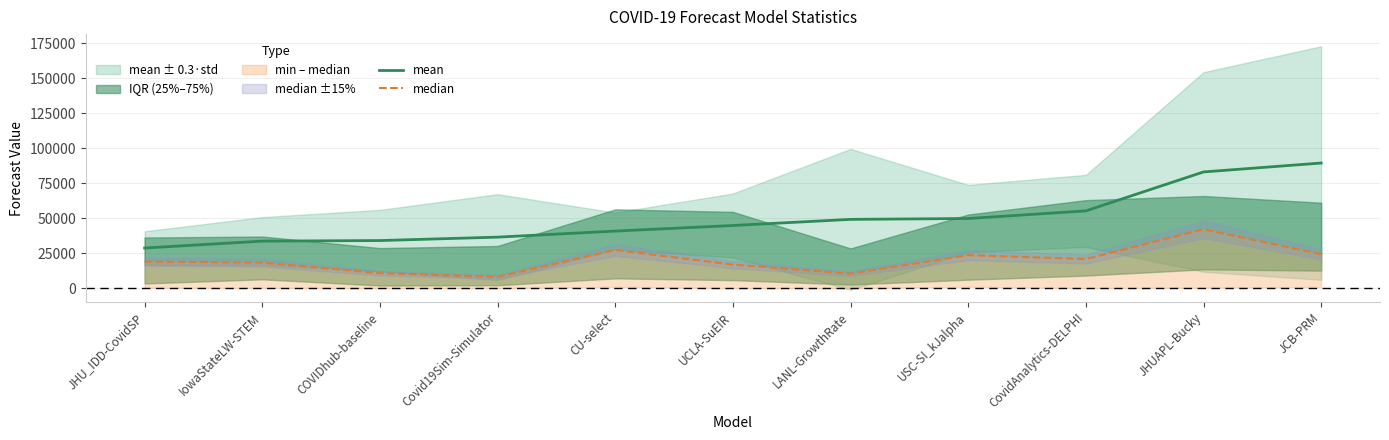

Does the chart display data point markers on the line(s)?

No